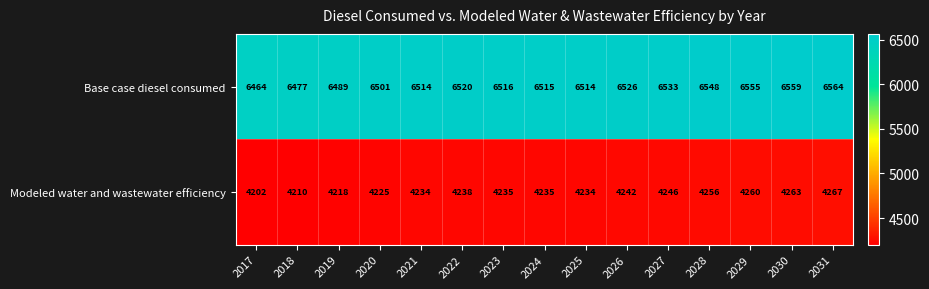

Read the Modeled water and wastewater efficiency value at 2017, to the nearest 5.

4200